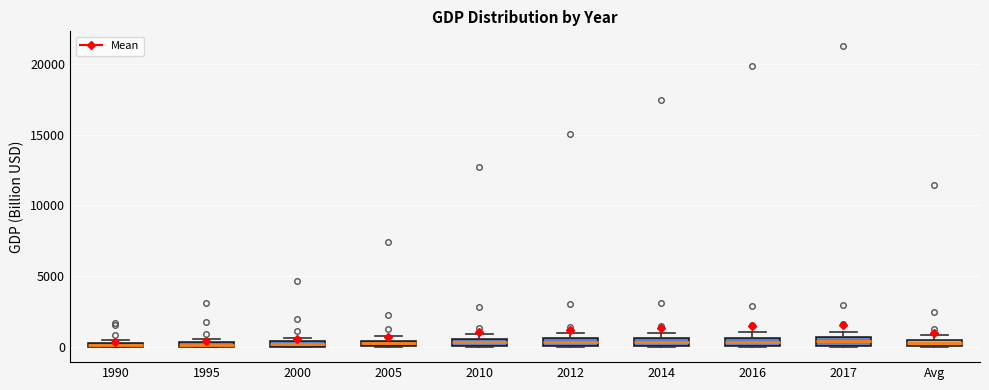

Where is the lower edge of the box for Avg on the y-axis? The values are not printed on the chart, so give them approximately, as read against the axis.

0